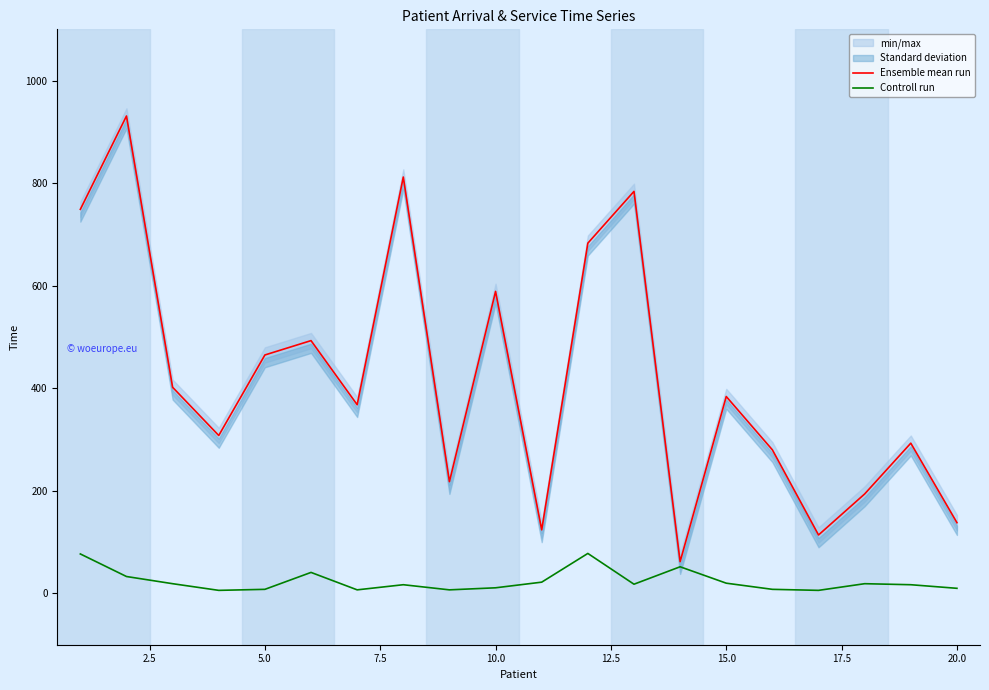

What is the value of the Controll run point at the 11th from the left?

22